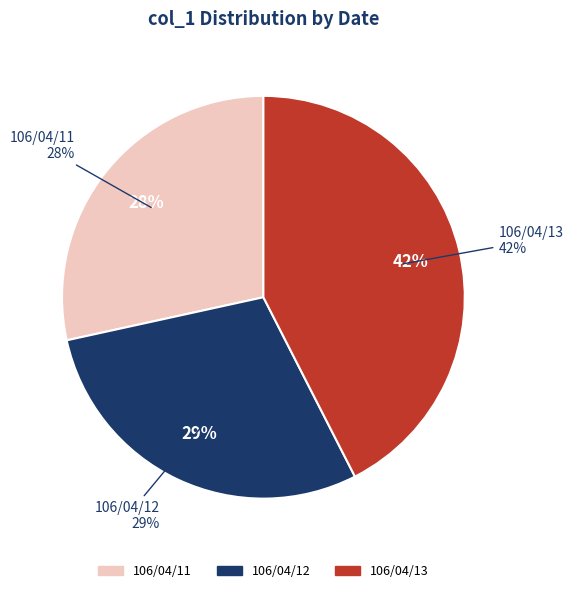

Does any single category account for the majority?

No